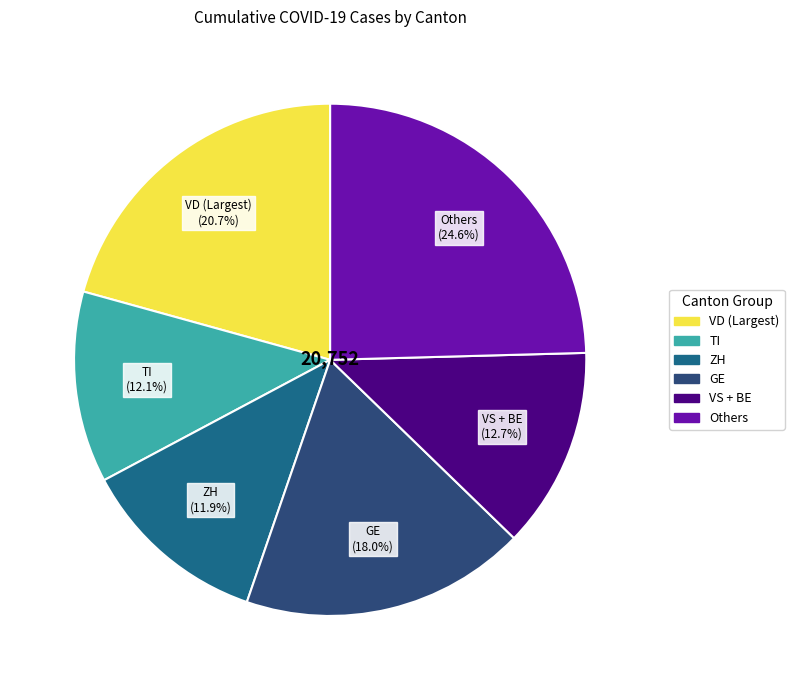

Is there any slice that represents more than half of the pie?

No